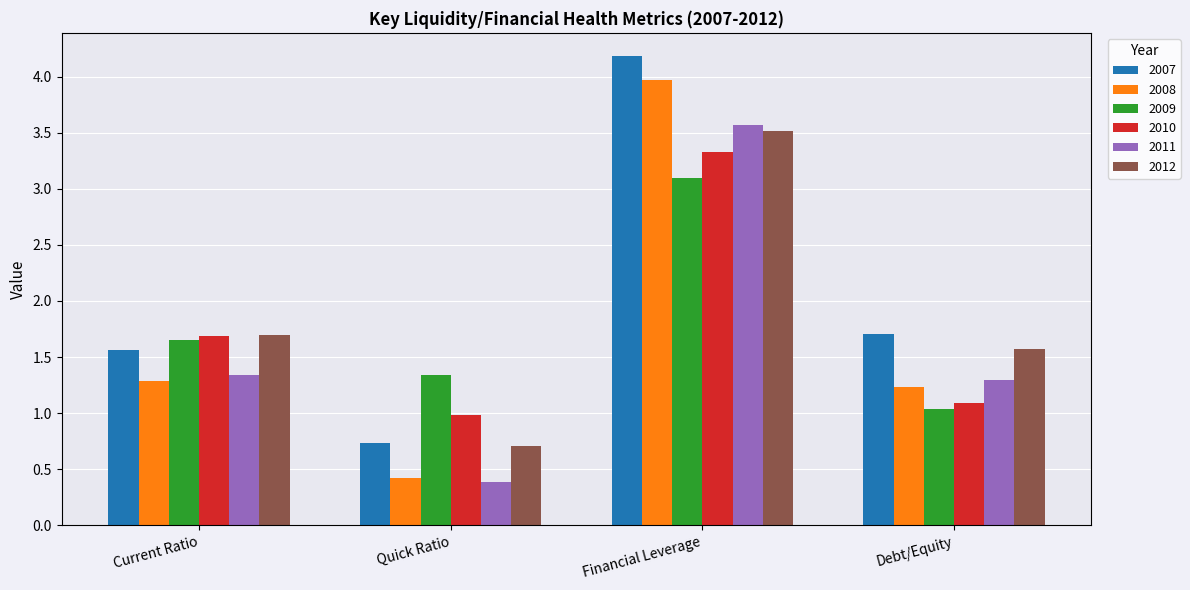

The 2007 series shows 5.5 at Financial Leverage. True or false?

False